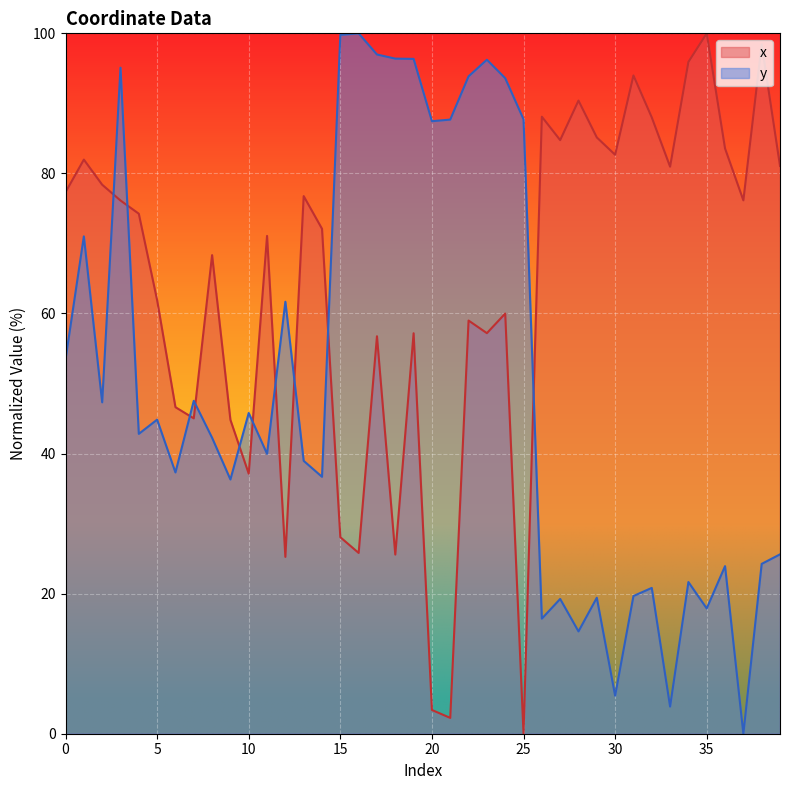

What is the value of the x point at the 22nd from the left?

2.3